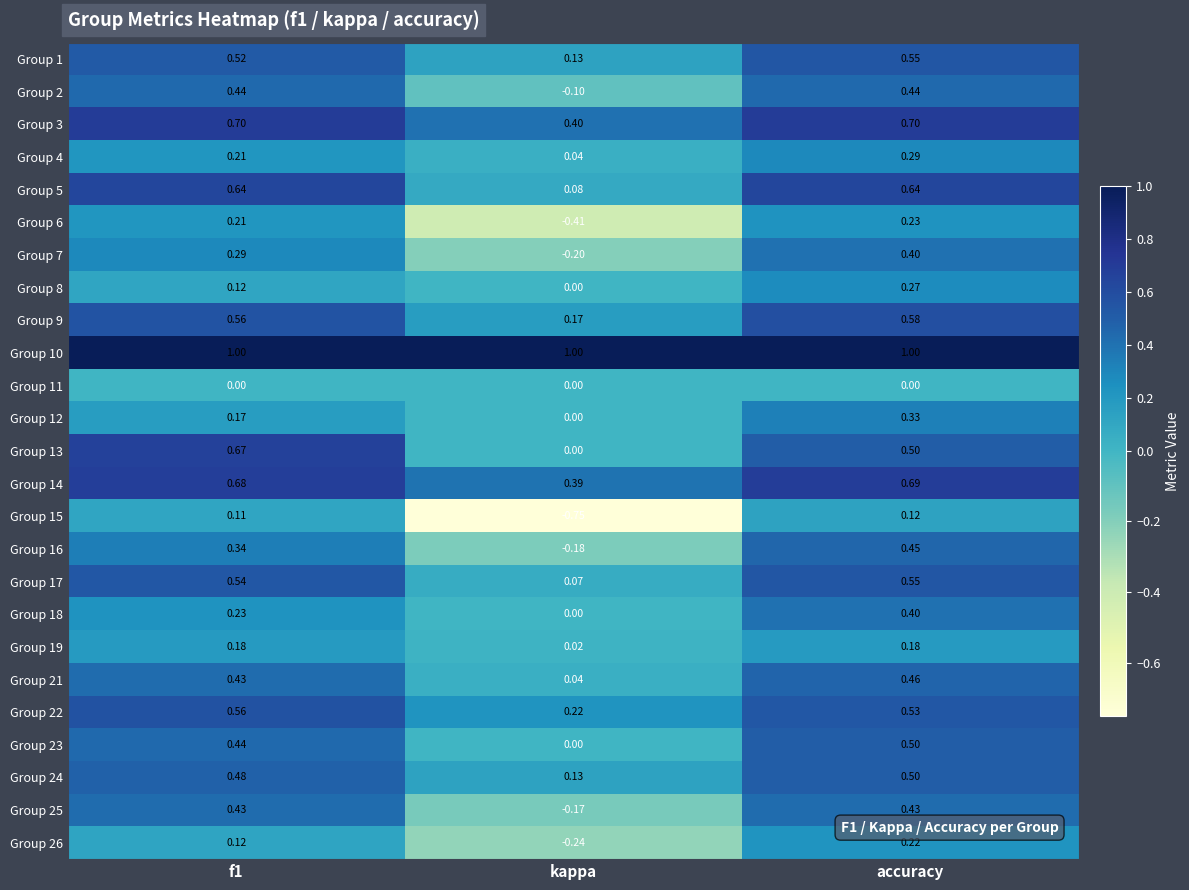

Where is Group 3 nearest to the value 0?

kappa